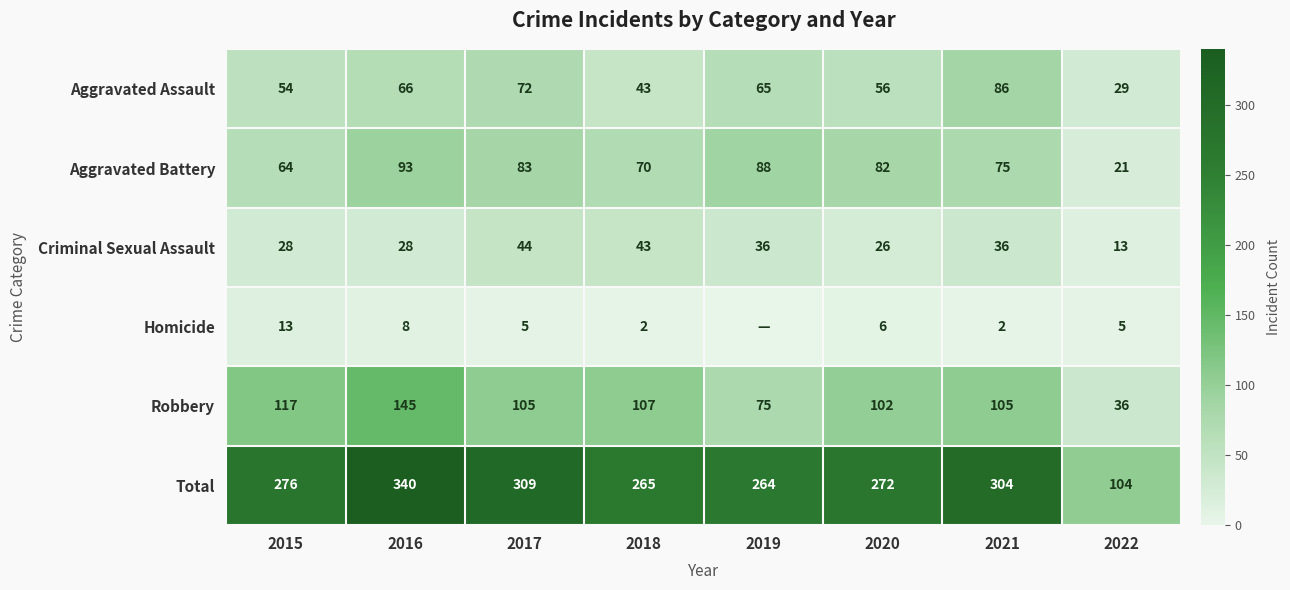

At which category is the sum across all series the highest?

2016